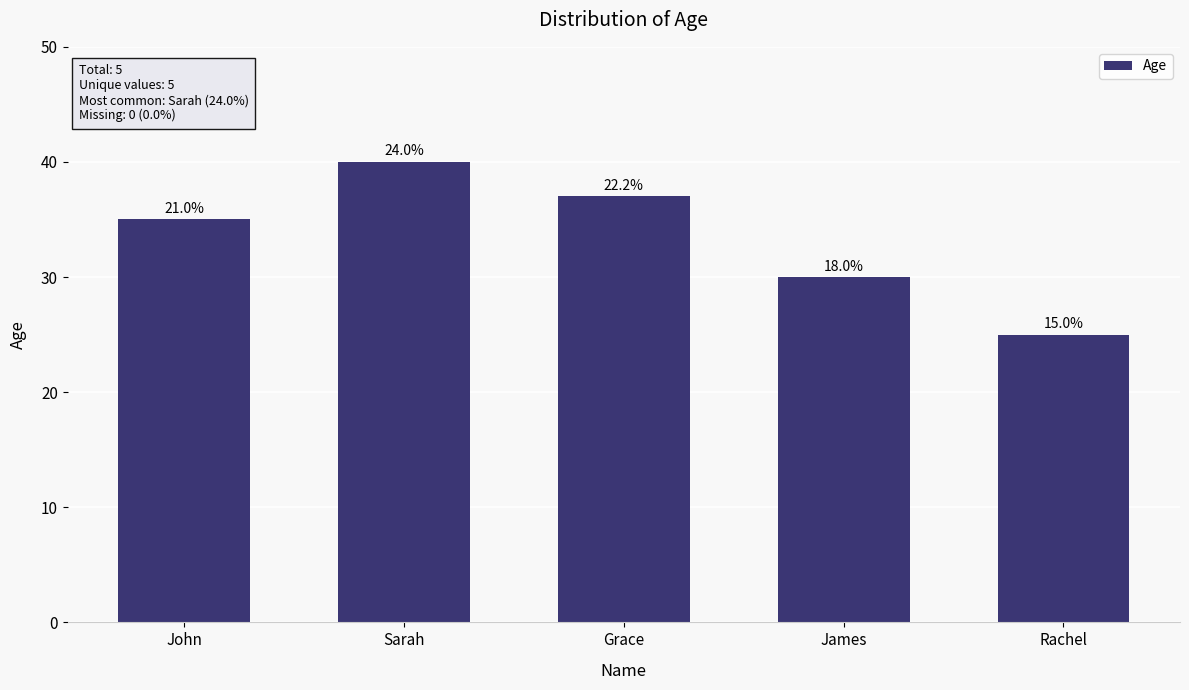

How many bars are there in total?

5